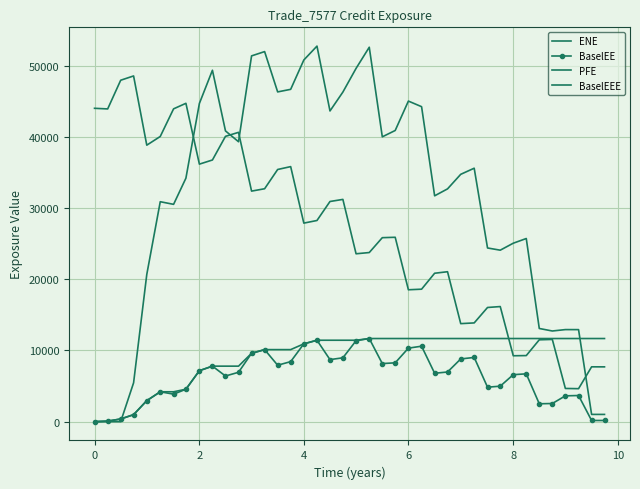

How many positive values does the BaselEE series have?

39